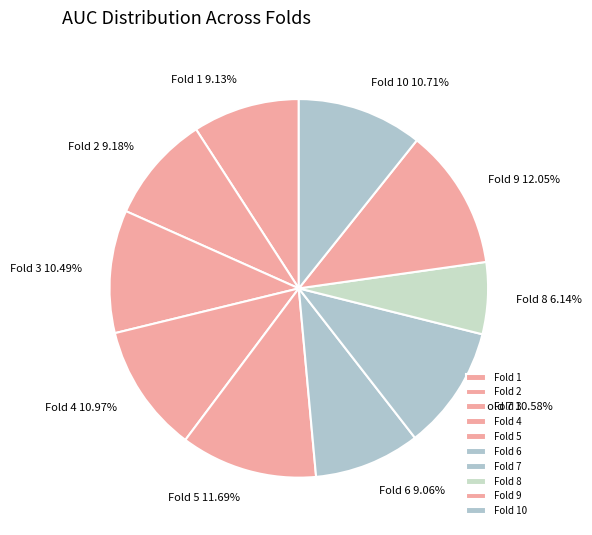

Which slice is the smallest?

Fold 8